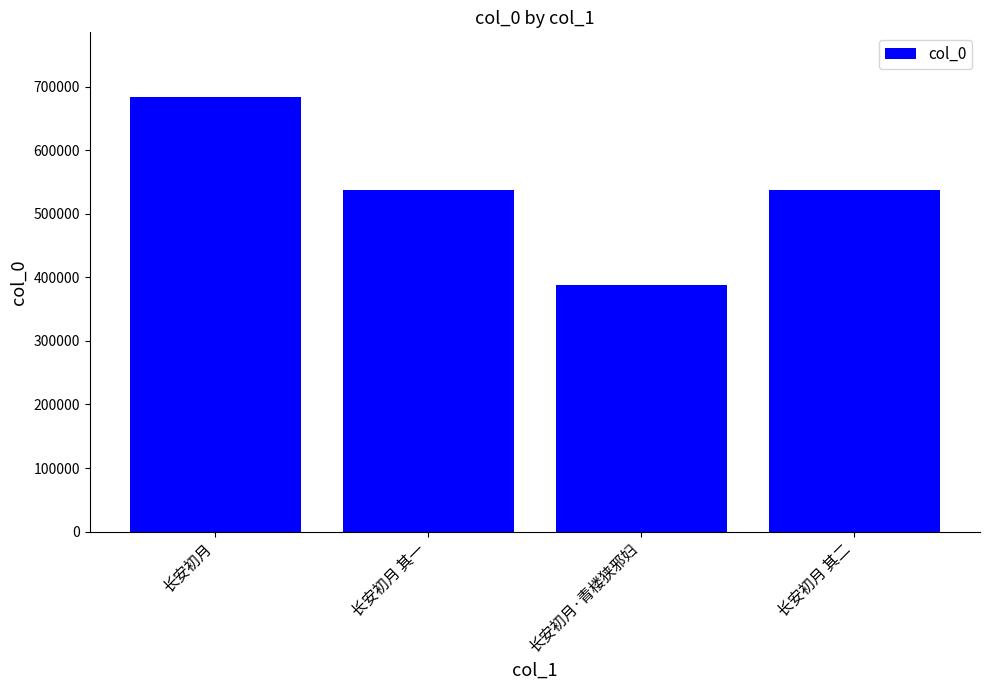

What is the maximum value shown in the chart?

683224